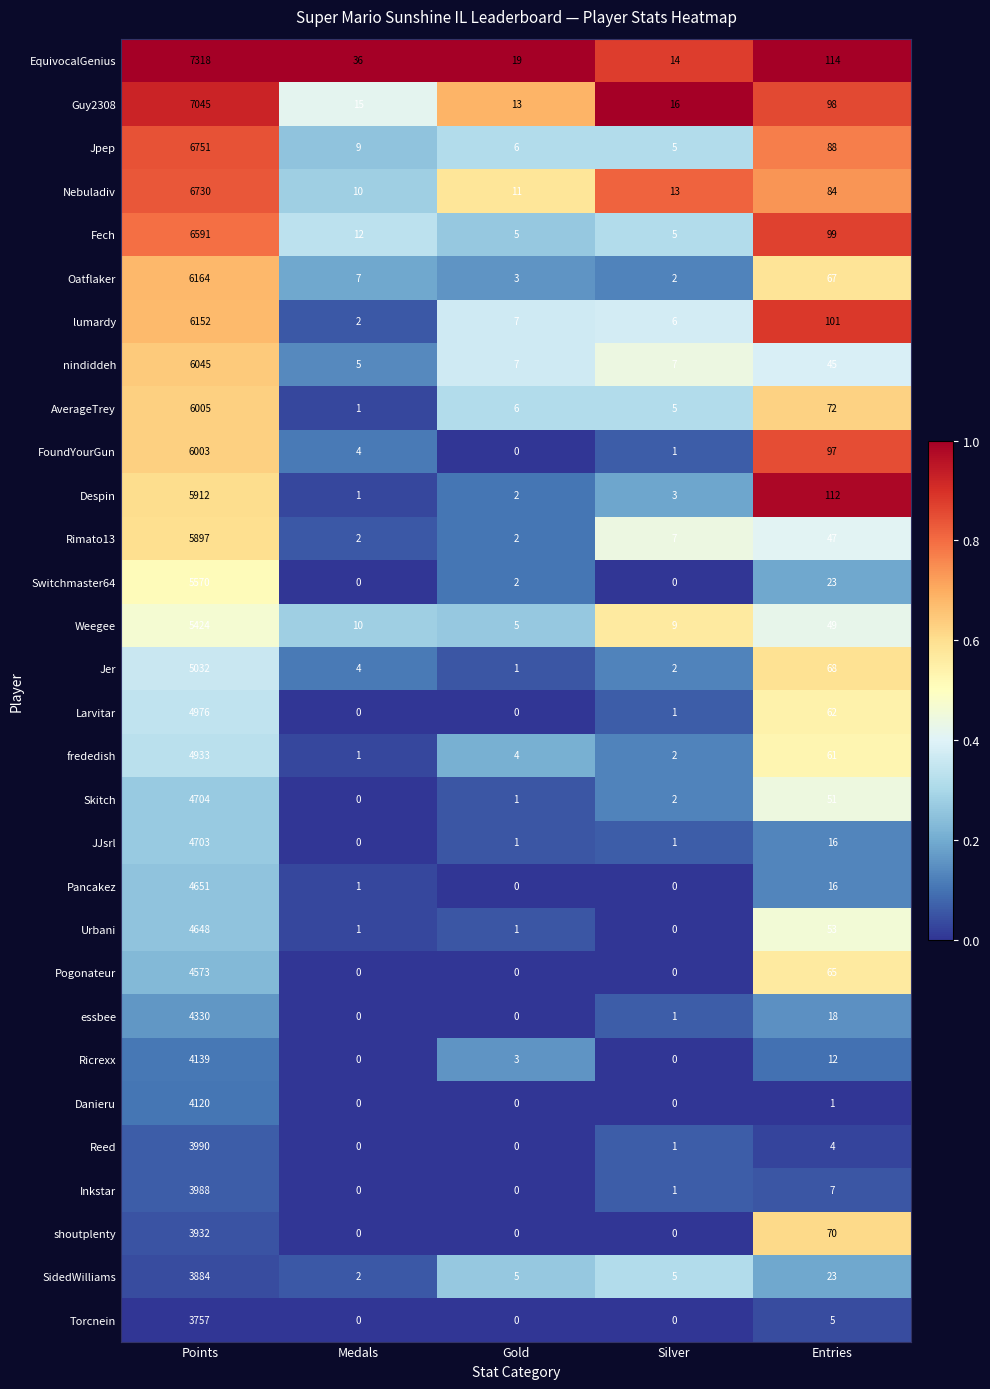

Which series has the largest total across all categories?

EquivocalGenius